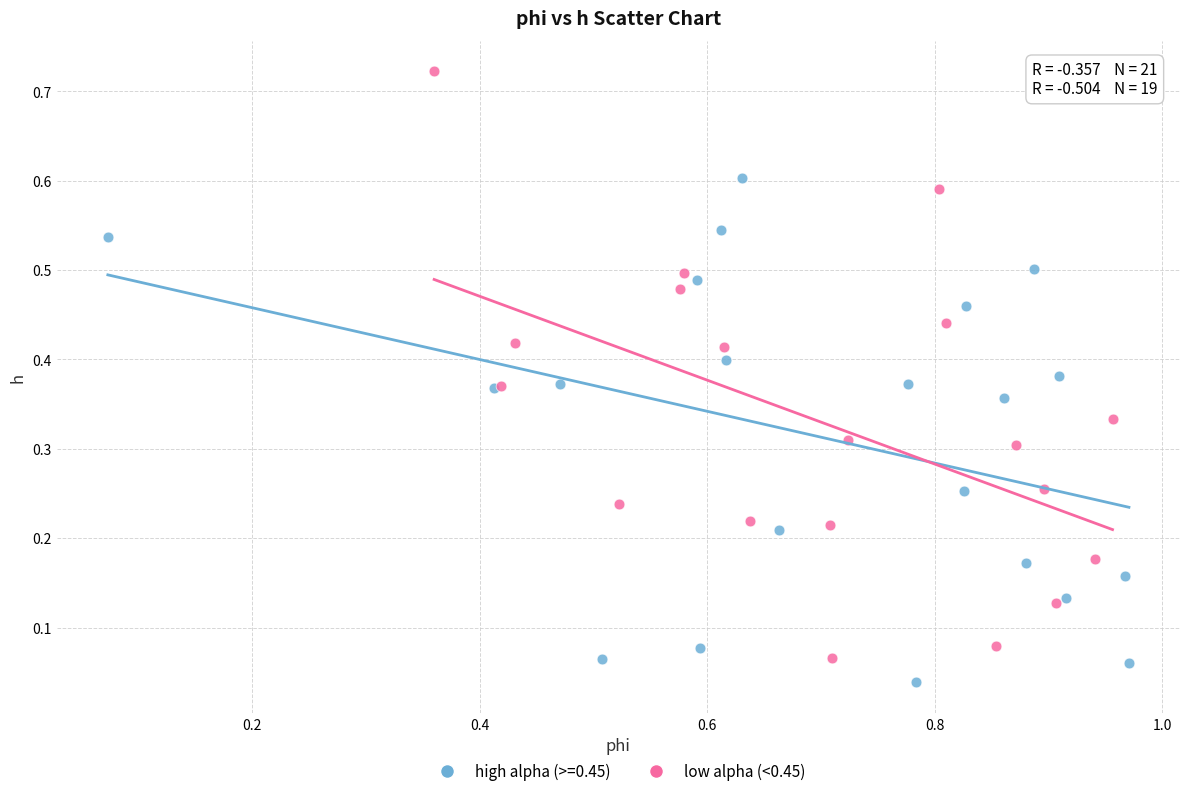

Which series reaches the maximum Y coordinate?

low alpha (<0.45)